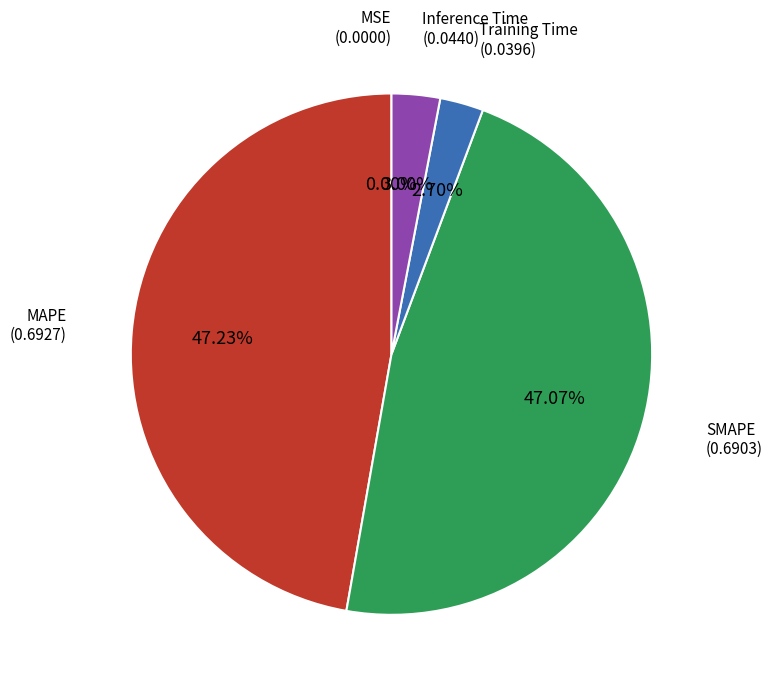

Is there any slice that represents more than half of the pie?

No